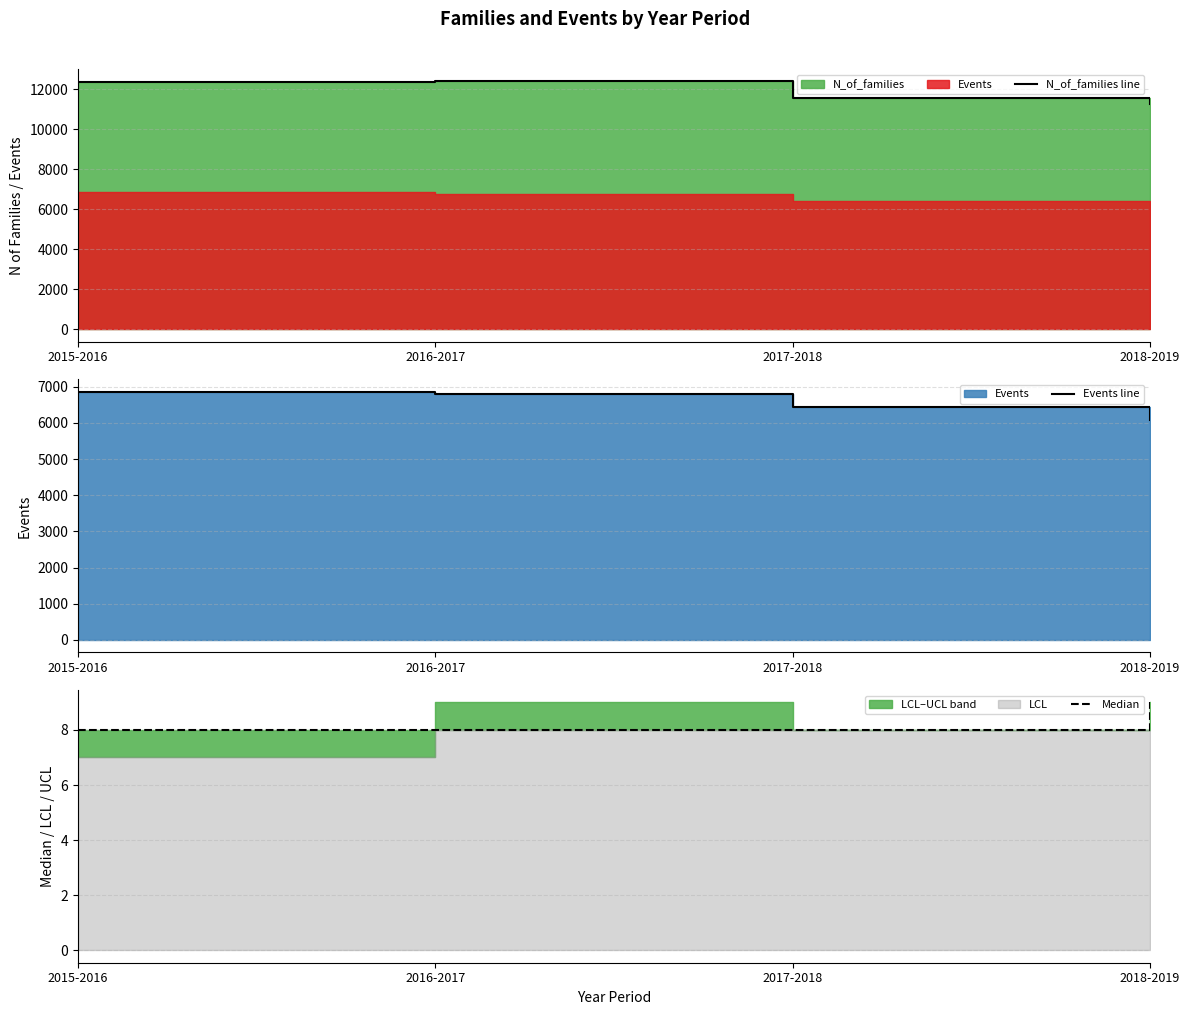

In N_of_families line, how many points are higher than both neighbors (excluding endpoints)?

1